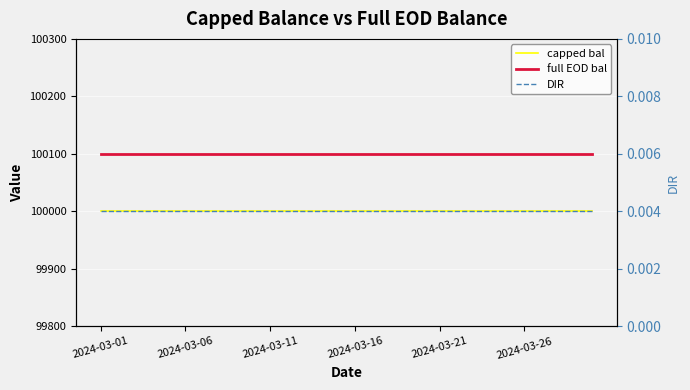

Where is DIR nearest to the value 0?

2024-03-01